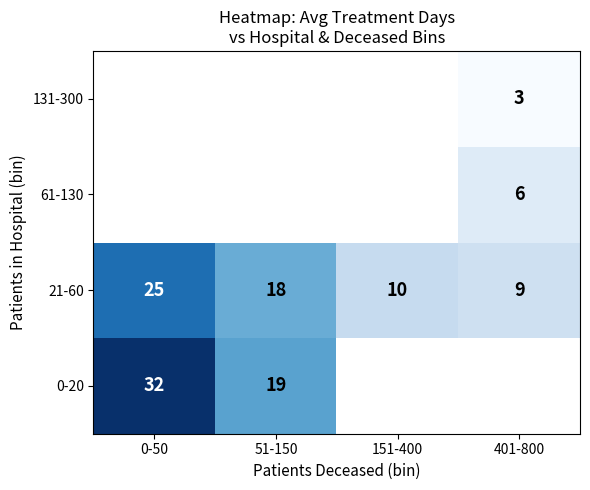

Which series has the largest total across all categories?

21-60